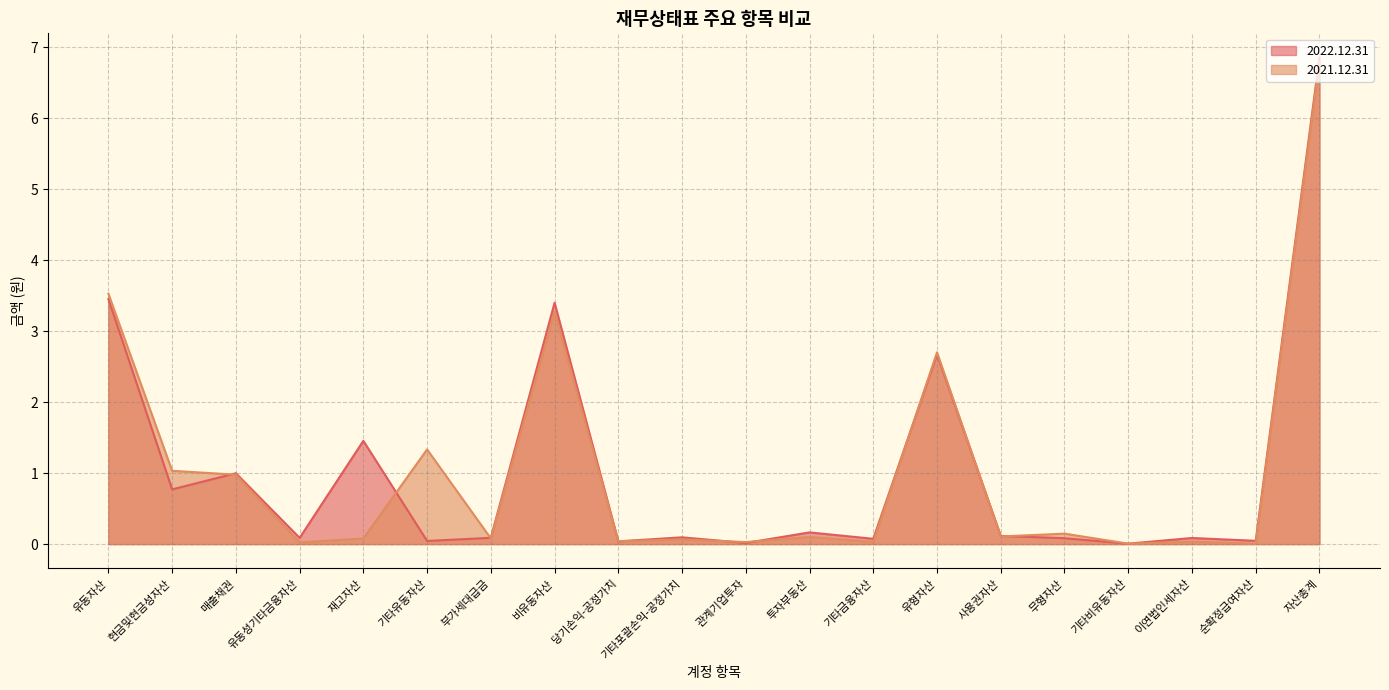

How many lines are shown in the chart?

2